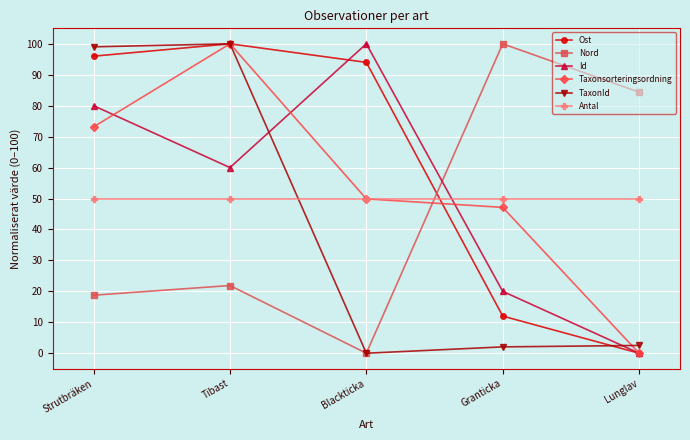

Reading right to left, list all the values displayed in this chart.

Ost: 0.0	12.0	94.0	100.0	96.0
Nord: 84.4	100.0	0.0	21.9	18.8
Id: 0.0	20.0	100.0	60.0	80.0
Taxonsorteringsordning: 0.0	47.1	49.9	100.0	73.2
TaxonId: 2.5	2.0	0.0	100.0	99.0
Antal: 50.0	50.0	50.0	50.0	50.0